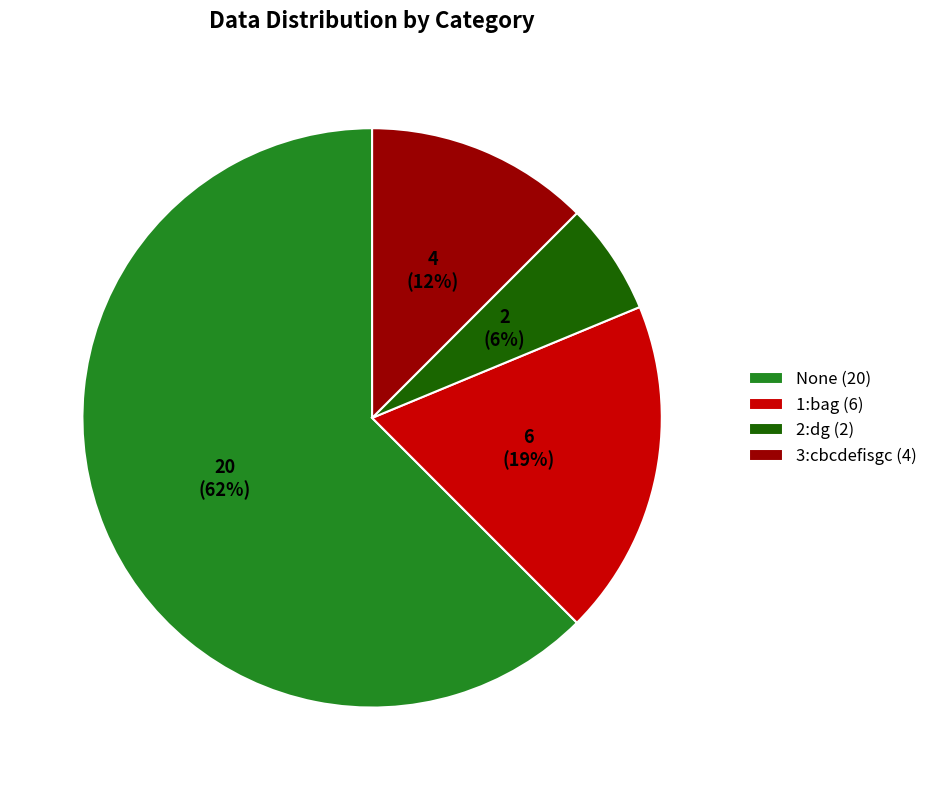

Is it true that 2:dg (2) is 6% of the pie?

True